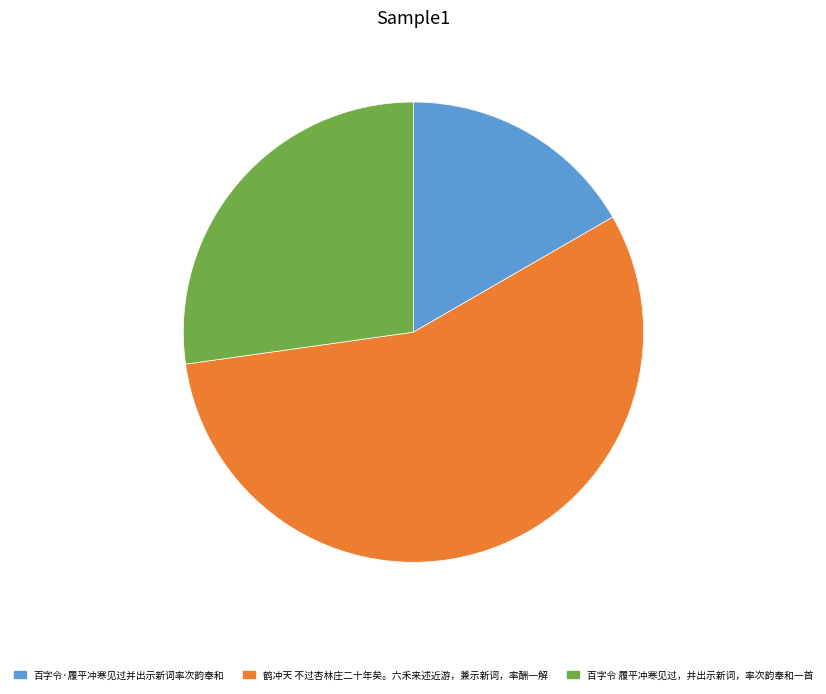

Between 鹤冲天 不过杏林庄二十年矣。六禾来述近游，兼示新词，率酬一解 and 百字令·履平冲寒见过并出示新词率次韵奉和, which is larger?

鹤冲天 不过杏林庄二十年矣。六禾来述近游，兼示新词，率酬一解